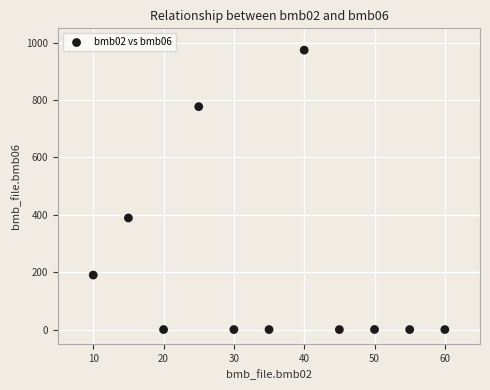

What is the range of Y values (max minus min)?

974.0